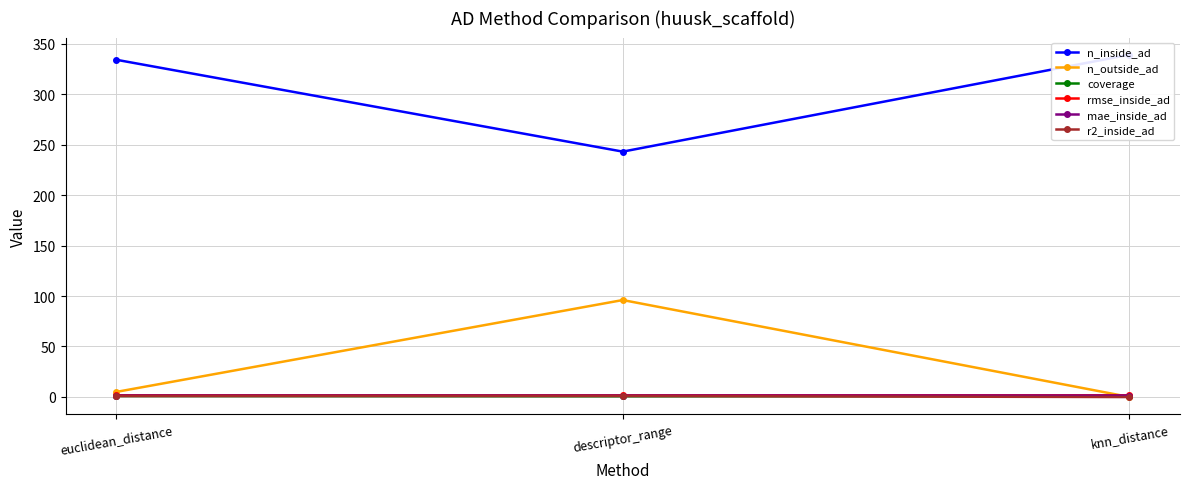

How many data points does each series have?

3